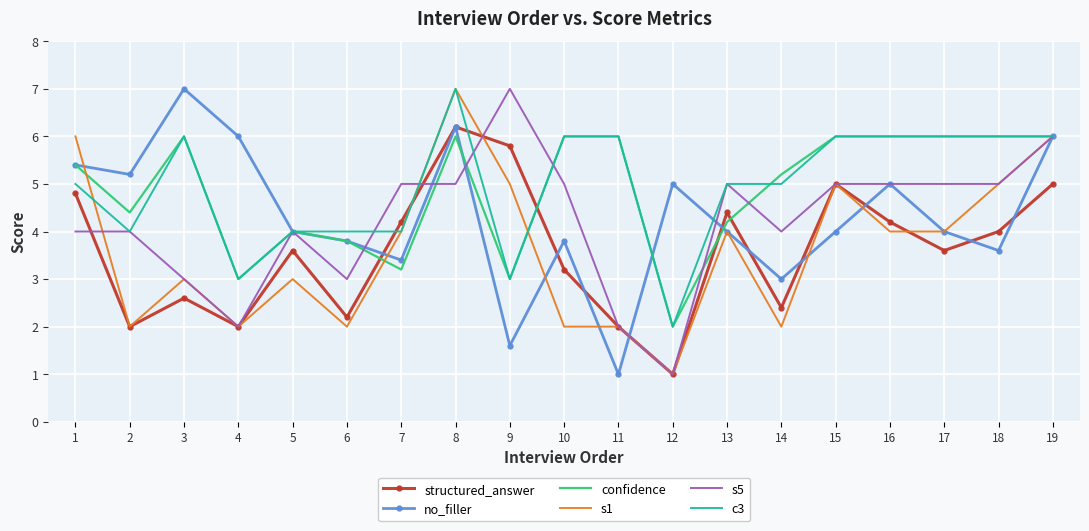

At which category is the sum across all series the highest?

8